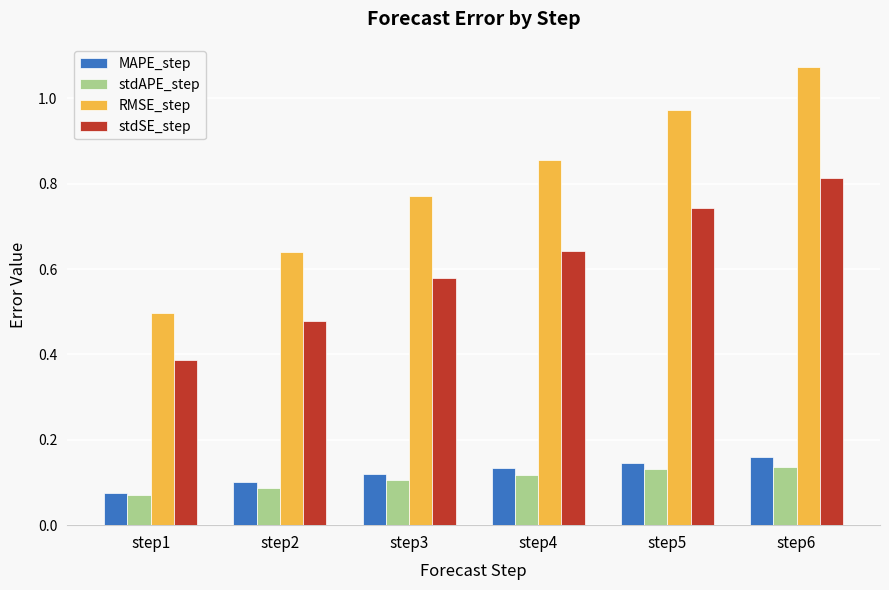

How many data points does each series have?

6